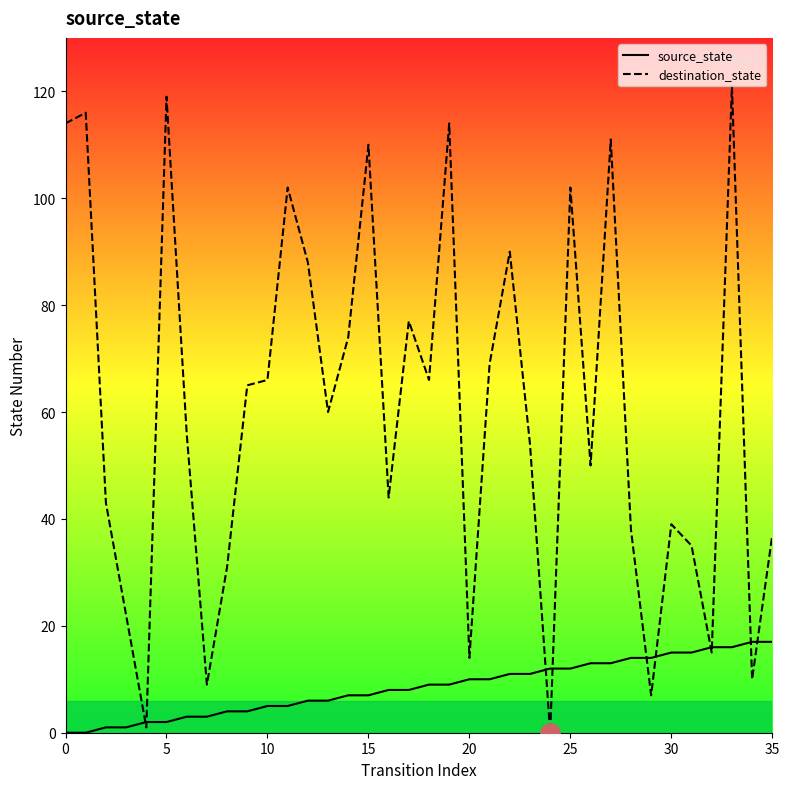

How many categories are shown in the chart?

36